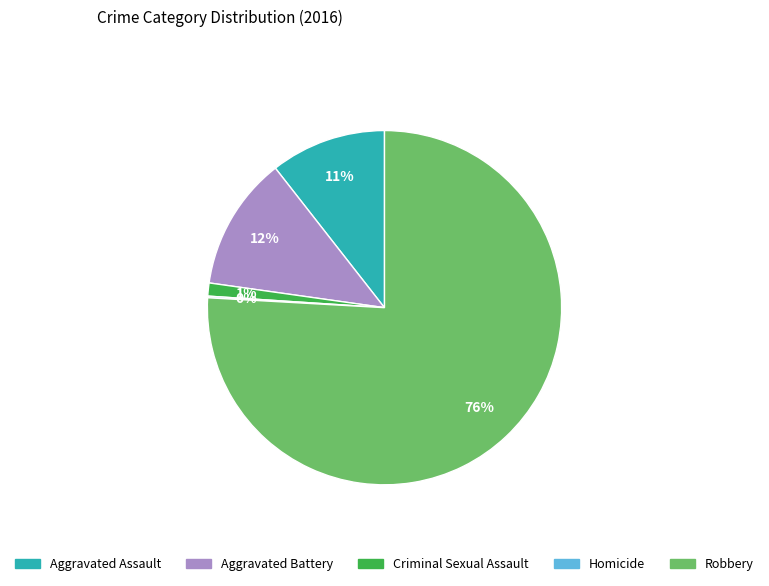

To the nearest percent, what is the average slice percentage?

20%